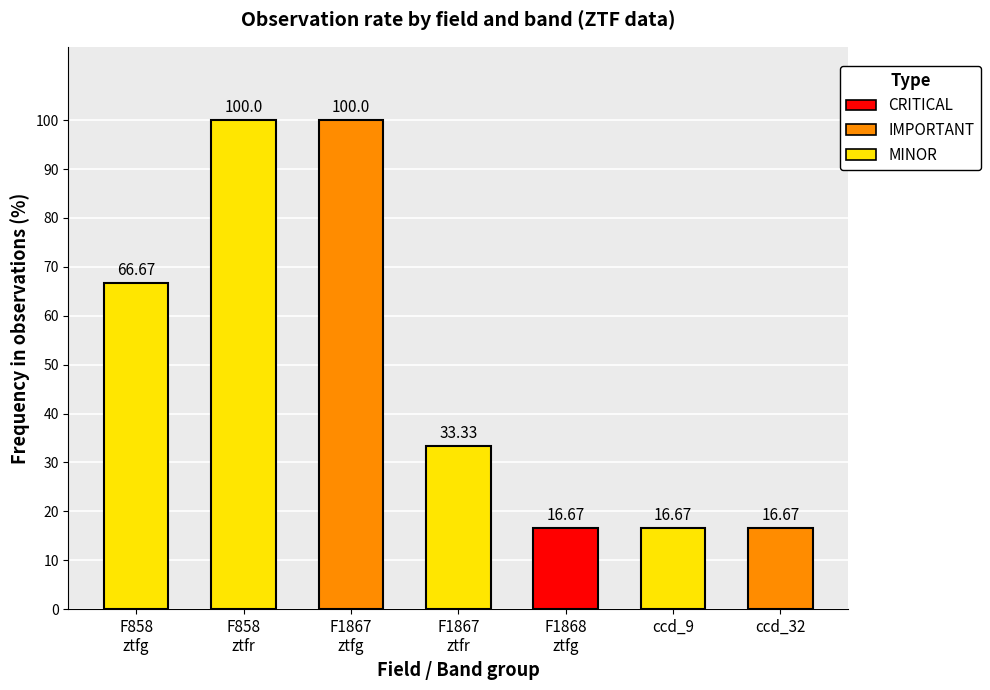

What is the sum of all values?

350.0